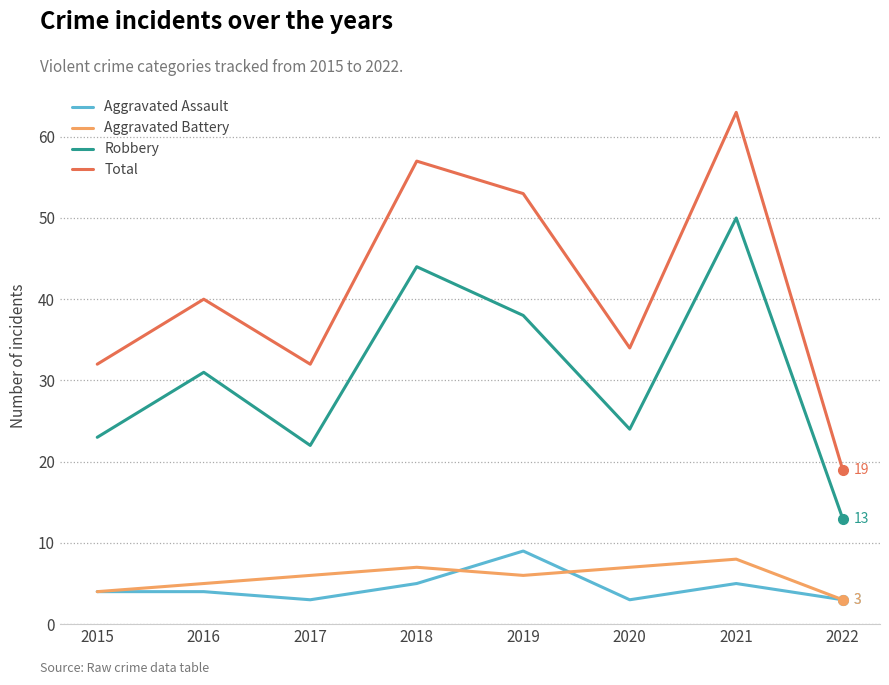

Between 2016 and 2022, which series saw the biggest shift?

Total